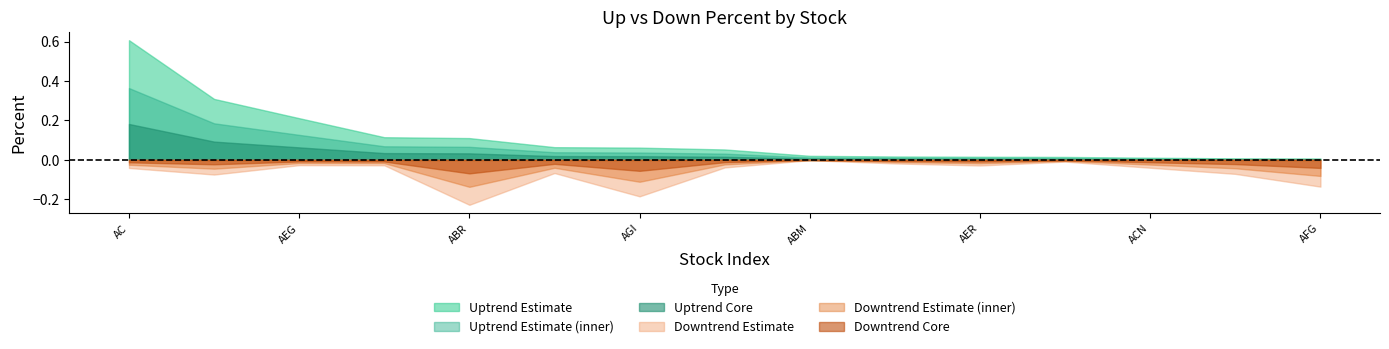

At how many categories does at least one series exceed 0?

15